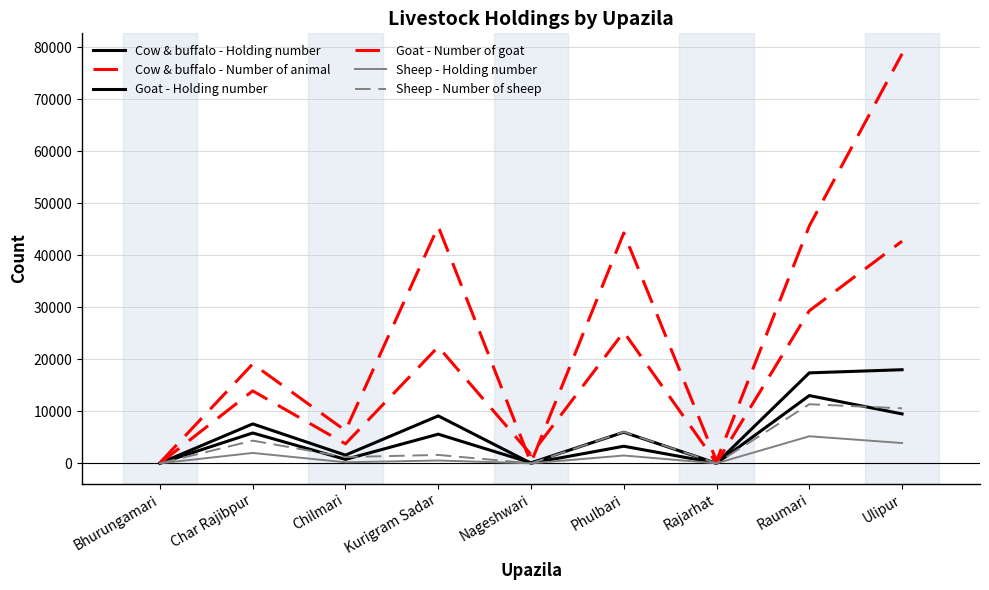

At how many categories does at least one series exceed 33819?

4